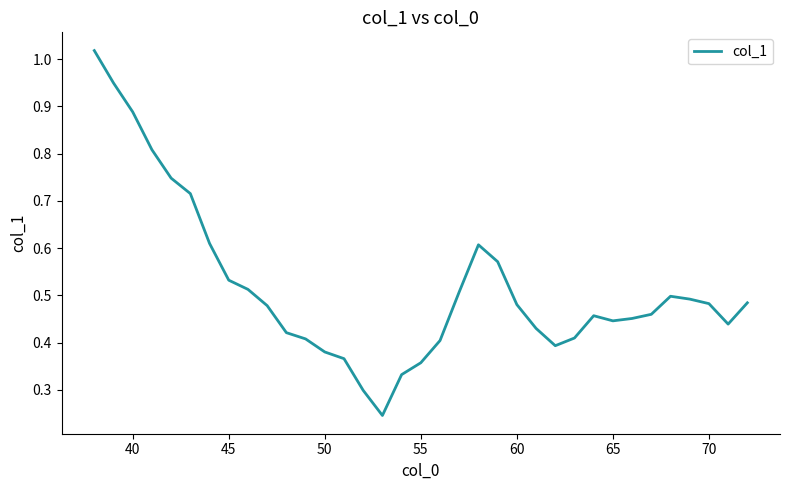

Is this an area chart (filled region under the line)?

No